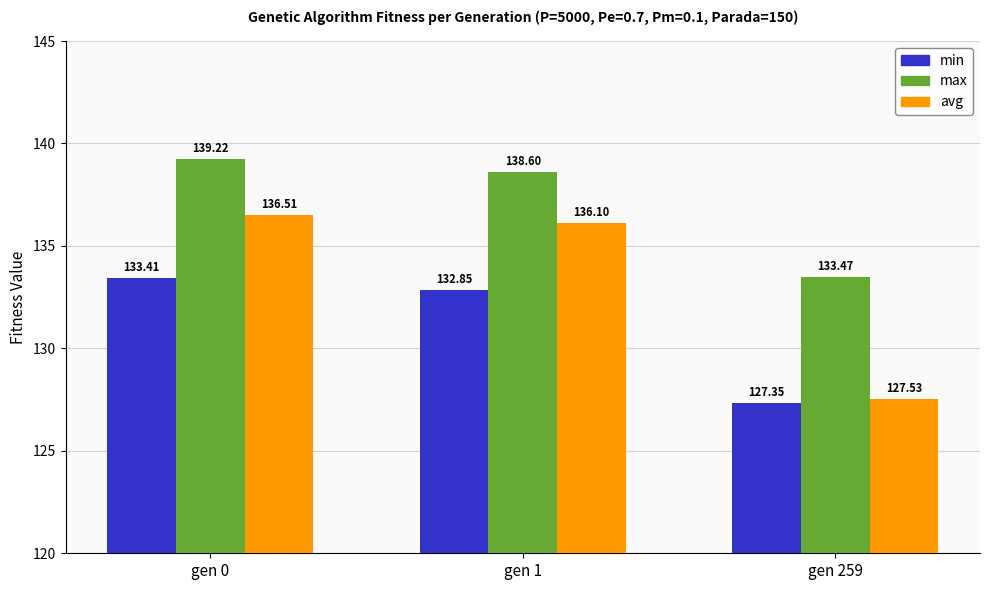

Which series has the largest total across all categories?

max